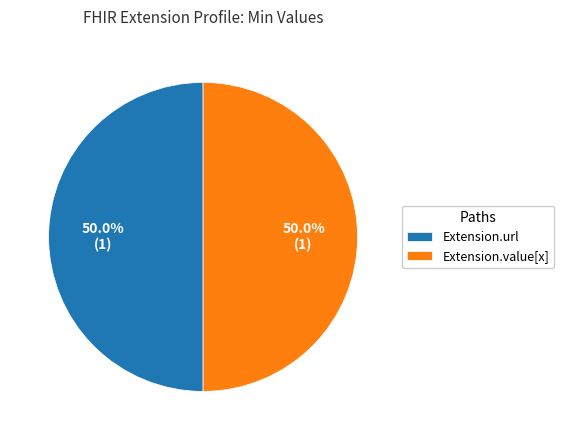

What is the total percentage of Extension.value[x] and Extension.url?

100.0%